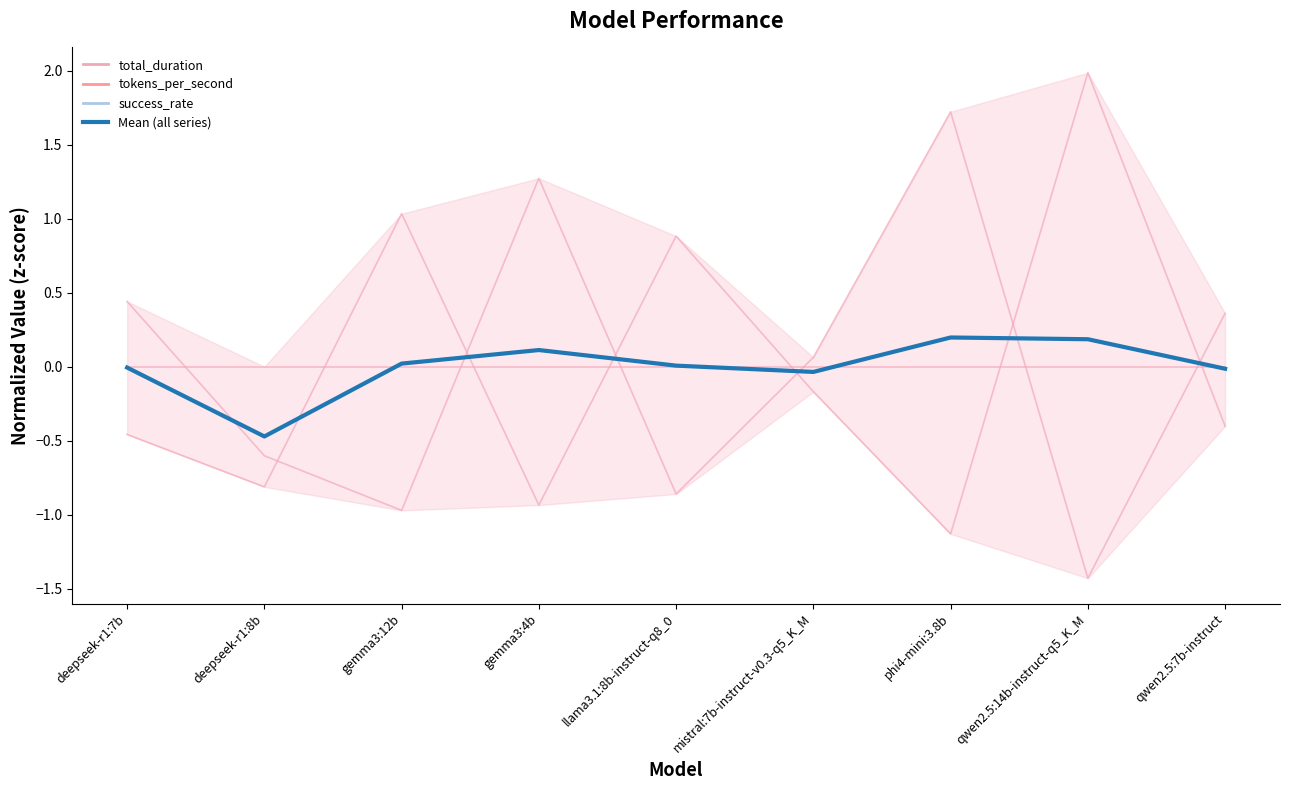

Between deepseek-r1:7b and phi4-mini:3.8b, which series saw the biggest shift?

tokens_per_second